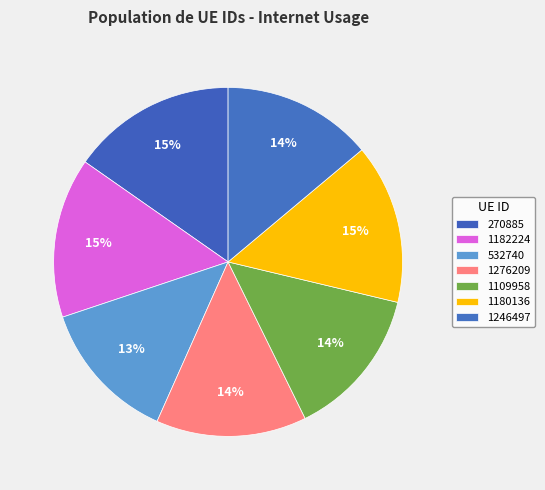

To the nearest percent, what is the difference between the largest and smallest slice percentages?

2%